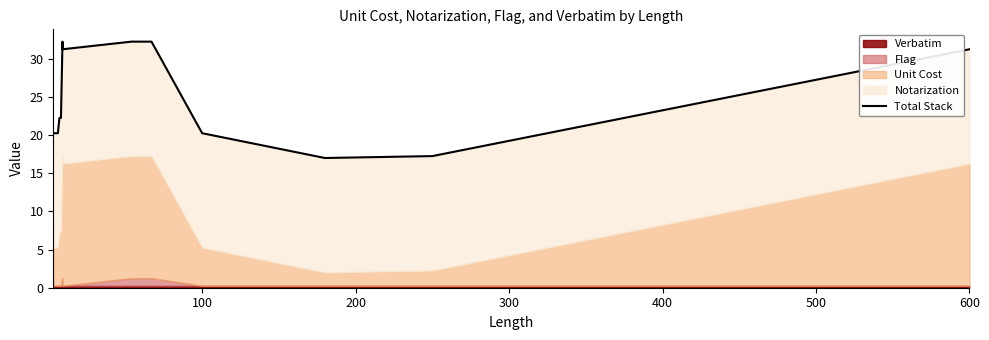

What is the maximum value shown in the chart?

32.2